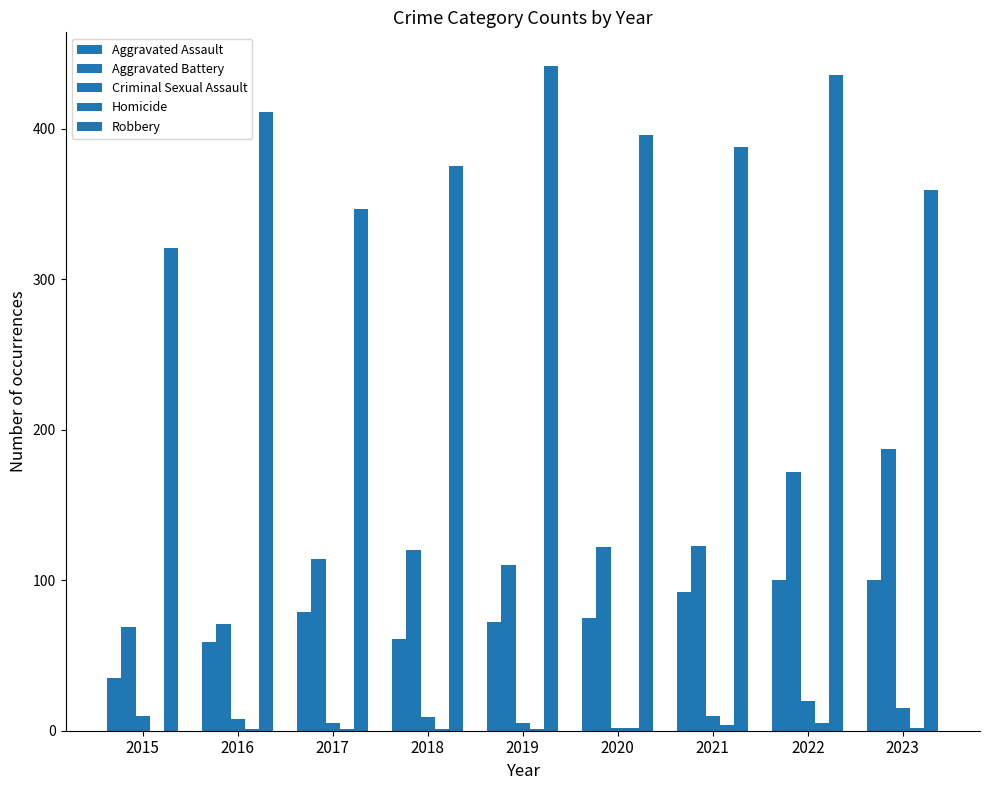

How many data points does each series have?

9